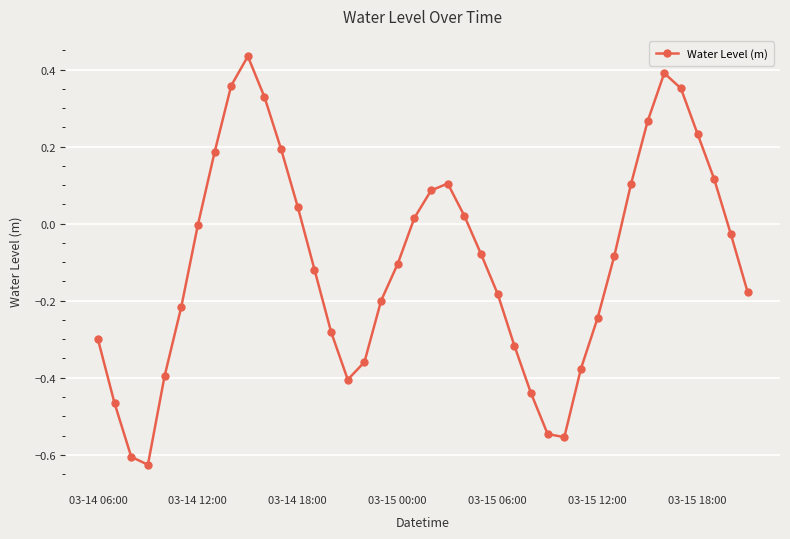

How many points are lower than both their immediate neighbors (excluding endpoints)?

3